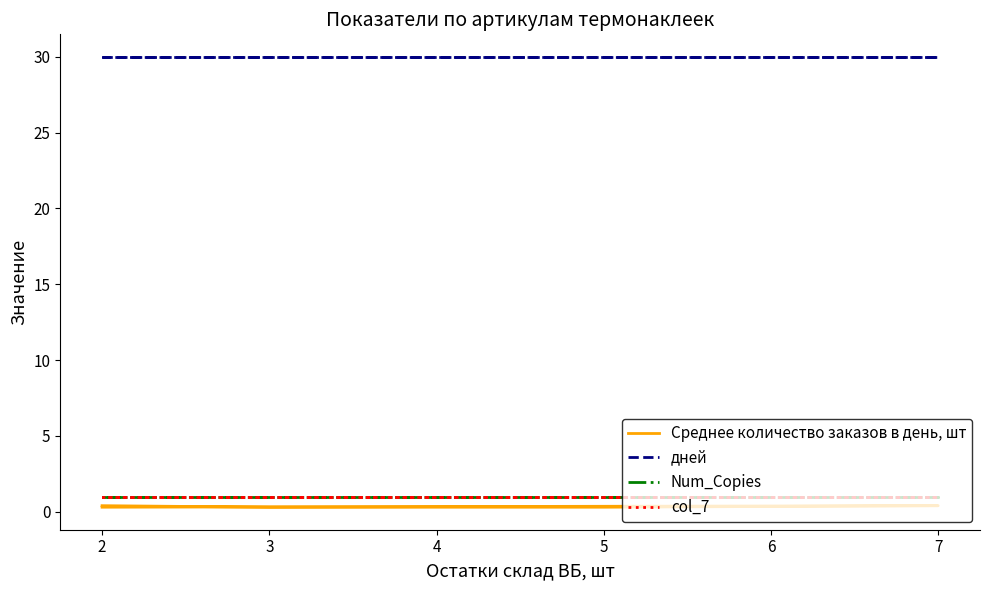

Does the chart display data point markers on the line(s)?

No